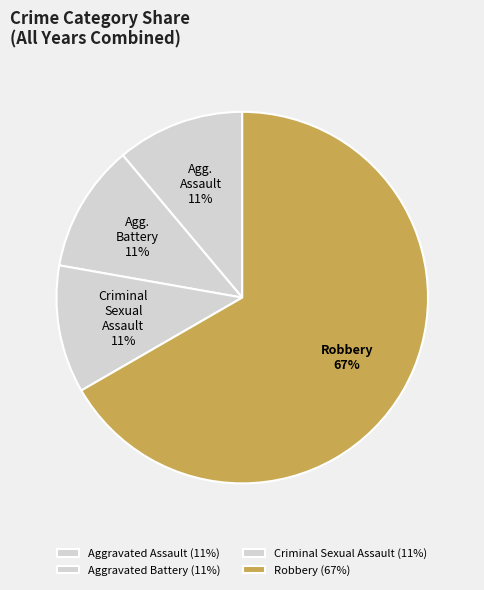

How many slices are in this pie chart?

4